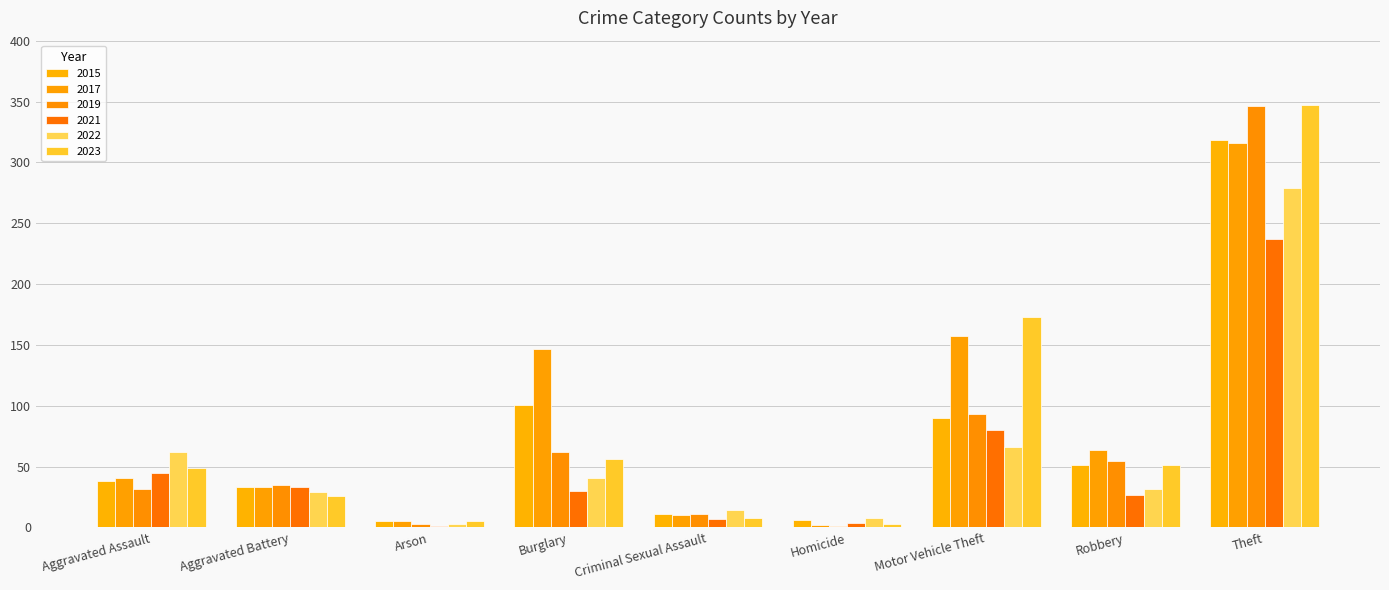

Is the value of 2021 at Theft greater than the value of 2017 at Arson?

Yes